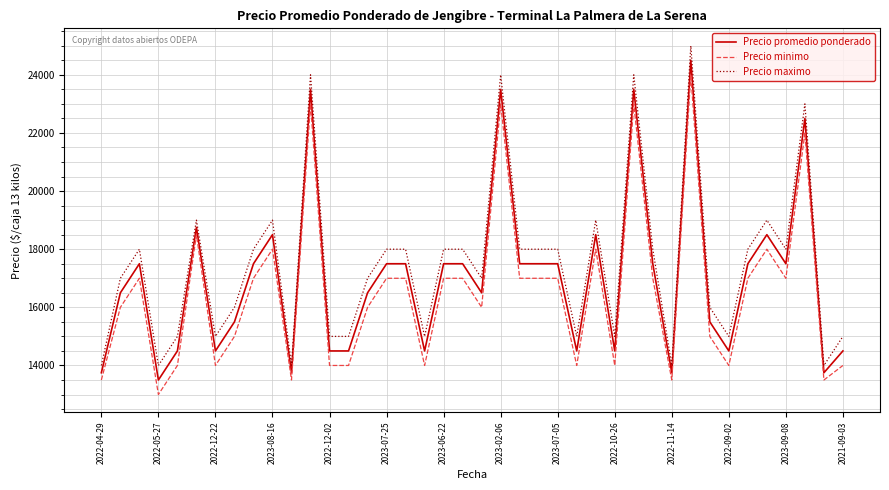

True or false: Precio maximo and Precio minimo intersect in this chart.

False